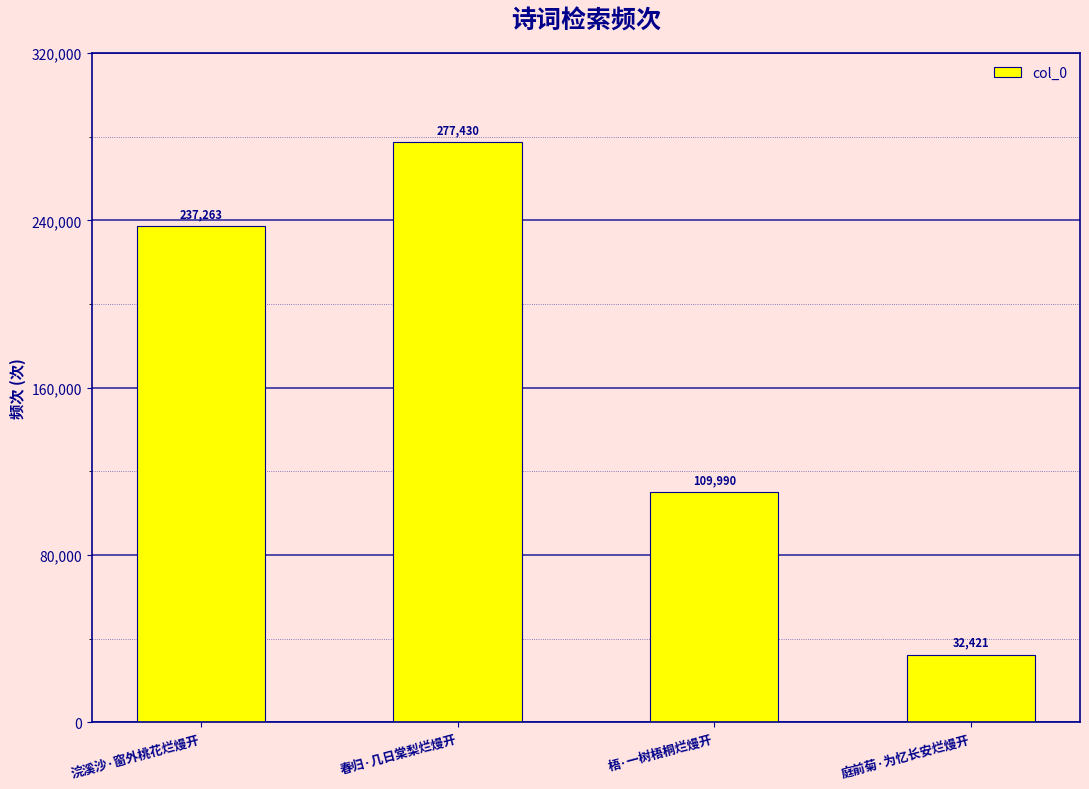

Reading left to right, extract all data points from this chart.

浣溪沙·窗外桃花烂熳开=237263	春归·几日棠梨烂熳开=277430	梧·一树梧桐烂熳开=109990	庭前菊·为忆长安烂熳开=32421